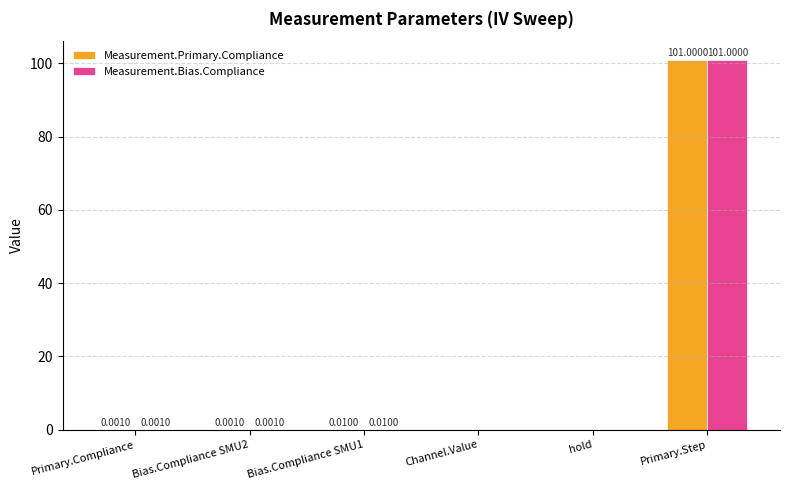

The Measurement.Primary.Compliance series shows 101.0 at Primary.Step. True or false?

True